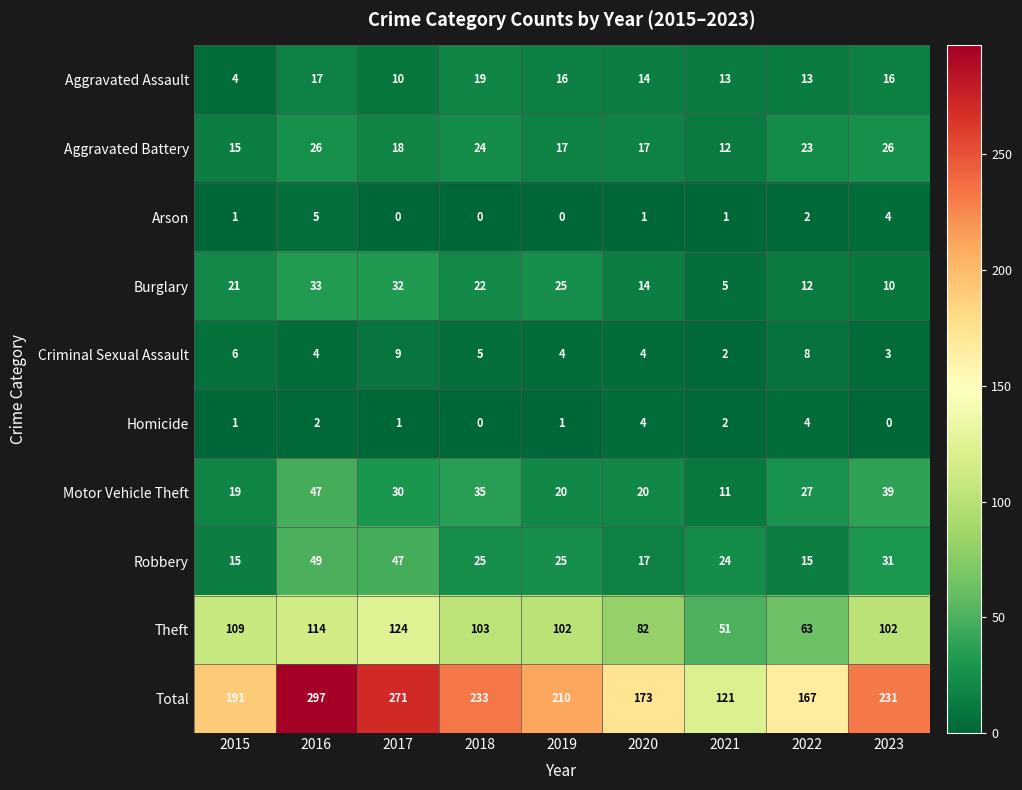

What is the total value across all series at 2016?

594